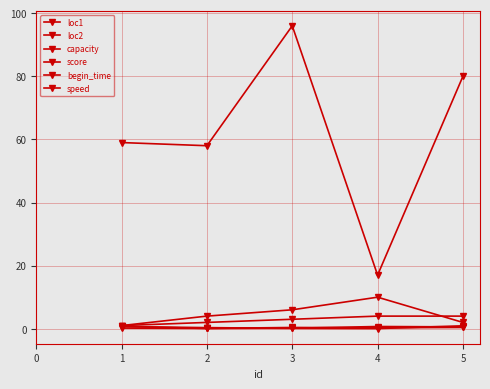

How many data points does each series have?

5